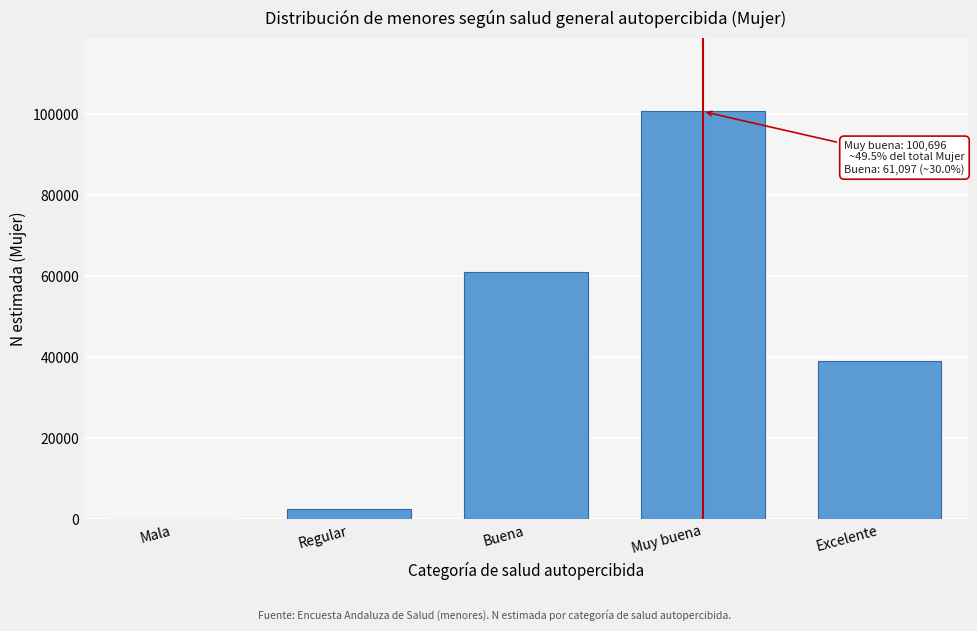

Reading left to right, extract all data points from this chart.

Mala=0	Regular=2631	Buena=61097	Muy buena=100696	Excelente=39090